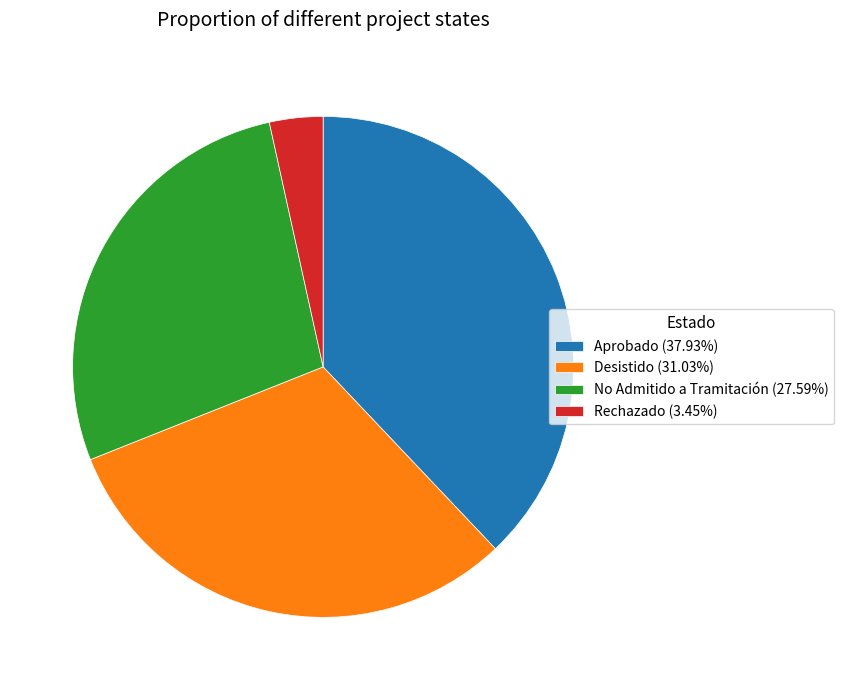

Approximately how many times larger is the value at No Admitido a Tramitación compared to Rechazado?

8.0